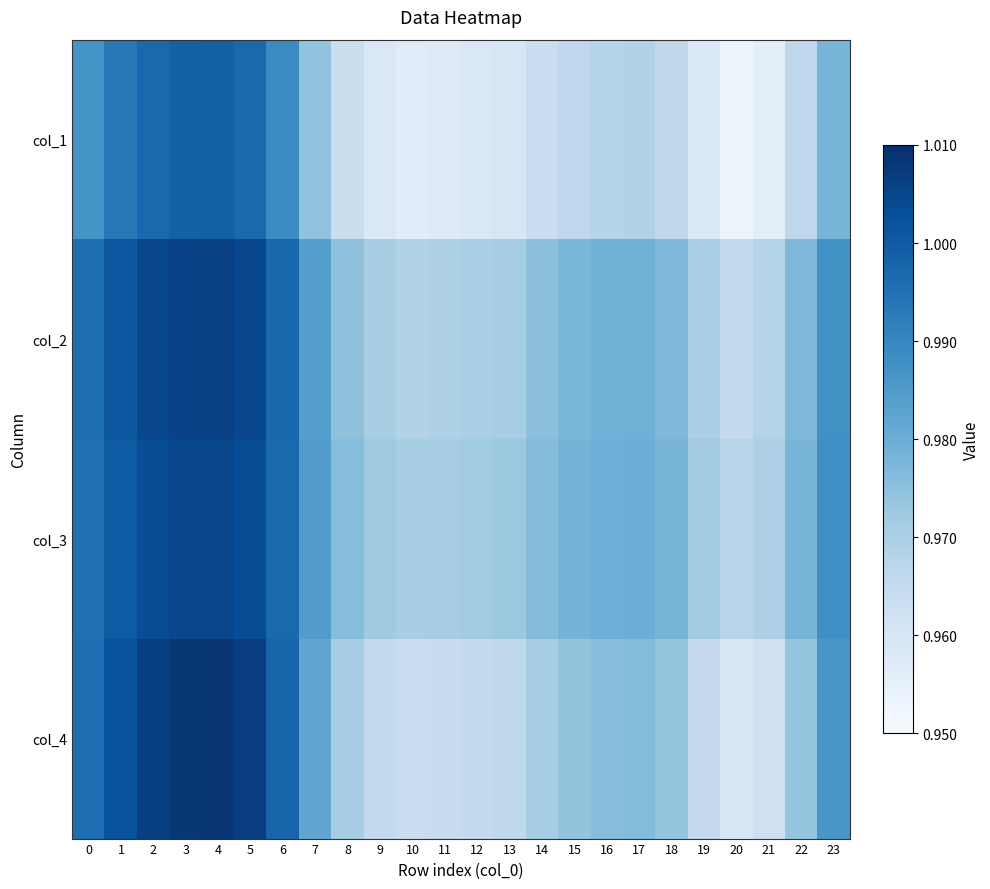

Reading left to right, extract all data points from this chart.

col_1: 0=1.0	1=1.0	2=1.0	3=1.0	4=1.0	5=1.0	6=1.0	7=1.0	8=1.0	9=1.0	10=1.0	11=1.0	12=1.0	13=1.0	14=1.0	15=1.0	16=1.0	17=1.0	18=1.0	19=1.0	20=1.0	21=1.0	22=1.0	23=1.0
col_2: 0=1.0	1=1.0	2=1.0	3=1.0	4=1.0	5=1.0	6=1.0	7=1.0	8=1.0	9=1.0	10=1.0	11=1.0	12=1.0	13=1.0	14=1.0	15=1.0	16=1.0	17=1.0	18=1.0	19=1.0	20=1.0	21=1.0	22=1.0	23=1.0
col_3: 0=1.0	1=1.0	2=1.0	3=1.0	4=1.0	5=1.0	6=1.0	7=1.0	8=1.0	9=1.0	10=1.0	11=1.0	12=1.0	13=1.0	14=1.0	15=1.0	16=1.0	17=1.0	18=1.0	19=1.0	20=1.0	21=1.0	22=1.0	23=1.0
col_4: 0=1.0	1=1.0	2=1.0	3=1.0	4=1.0	5=1.0	6=1.0	7=1.0	8=1.0	9=1.0	10=1.0	11=1.0	12=1.0	13=1.0	14=1.0	15=1.0	16=1.0	17=1.0	18=1.0	19=1.0	20=1.0	21=1.0	22=1.0	23=1.0